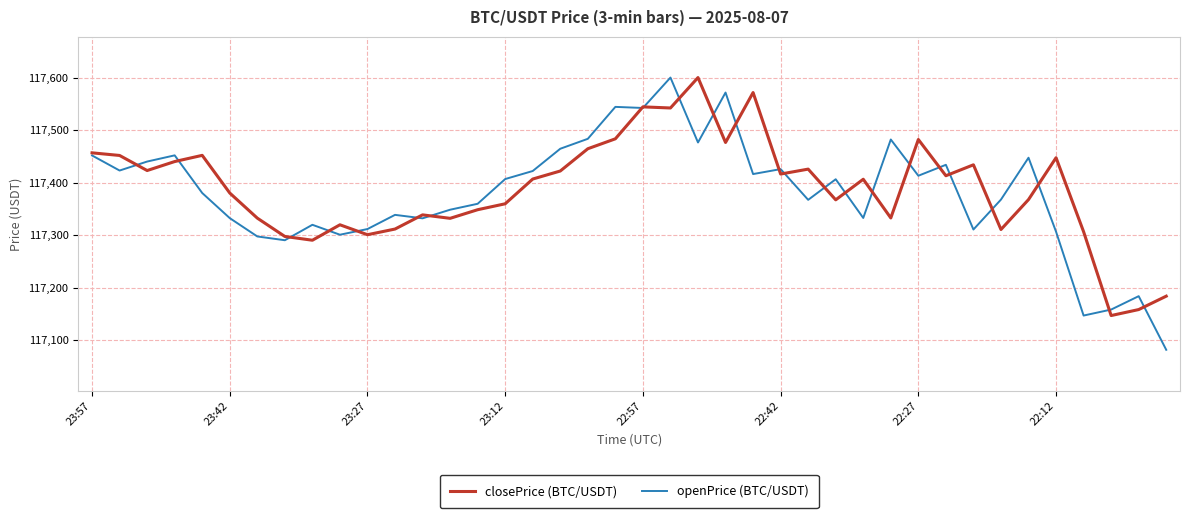

True or false: openPrice (BTC/USDT) and closePrice (BTC/USDT) intersect in this chart.

True